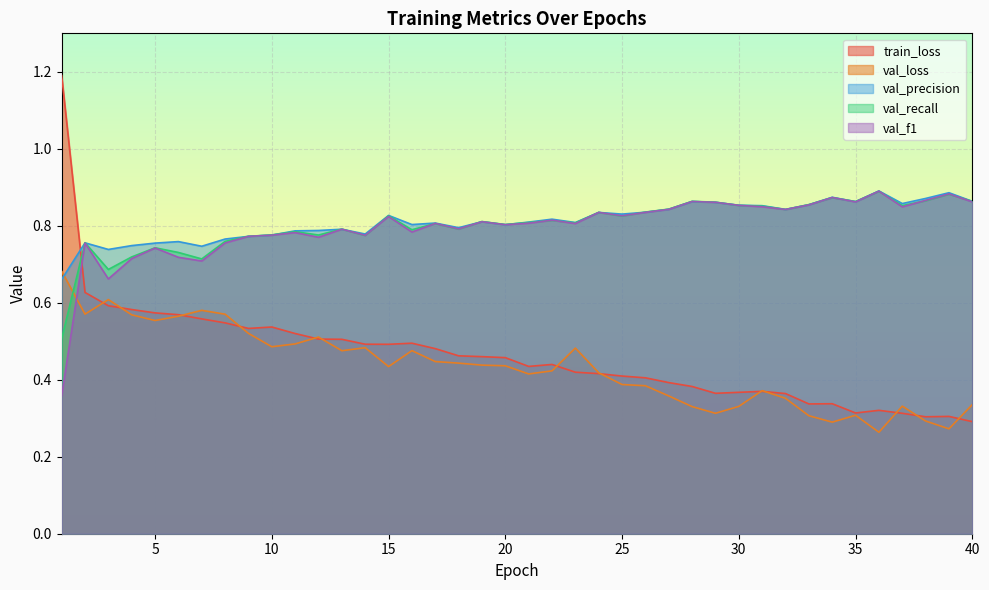

At how many categories does at least one series exceed 0?

40